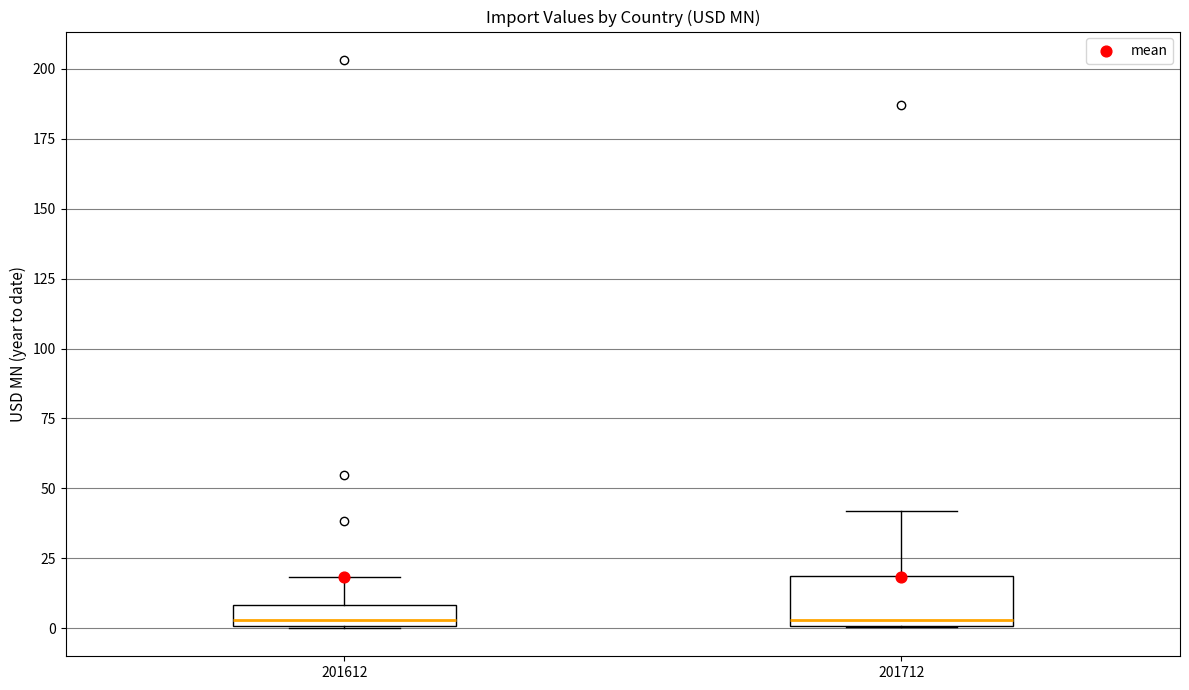

Which box is the tallest, from its lower edge to its upper edge?

201712